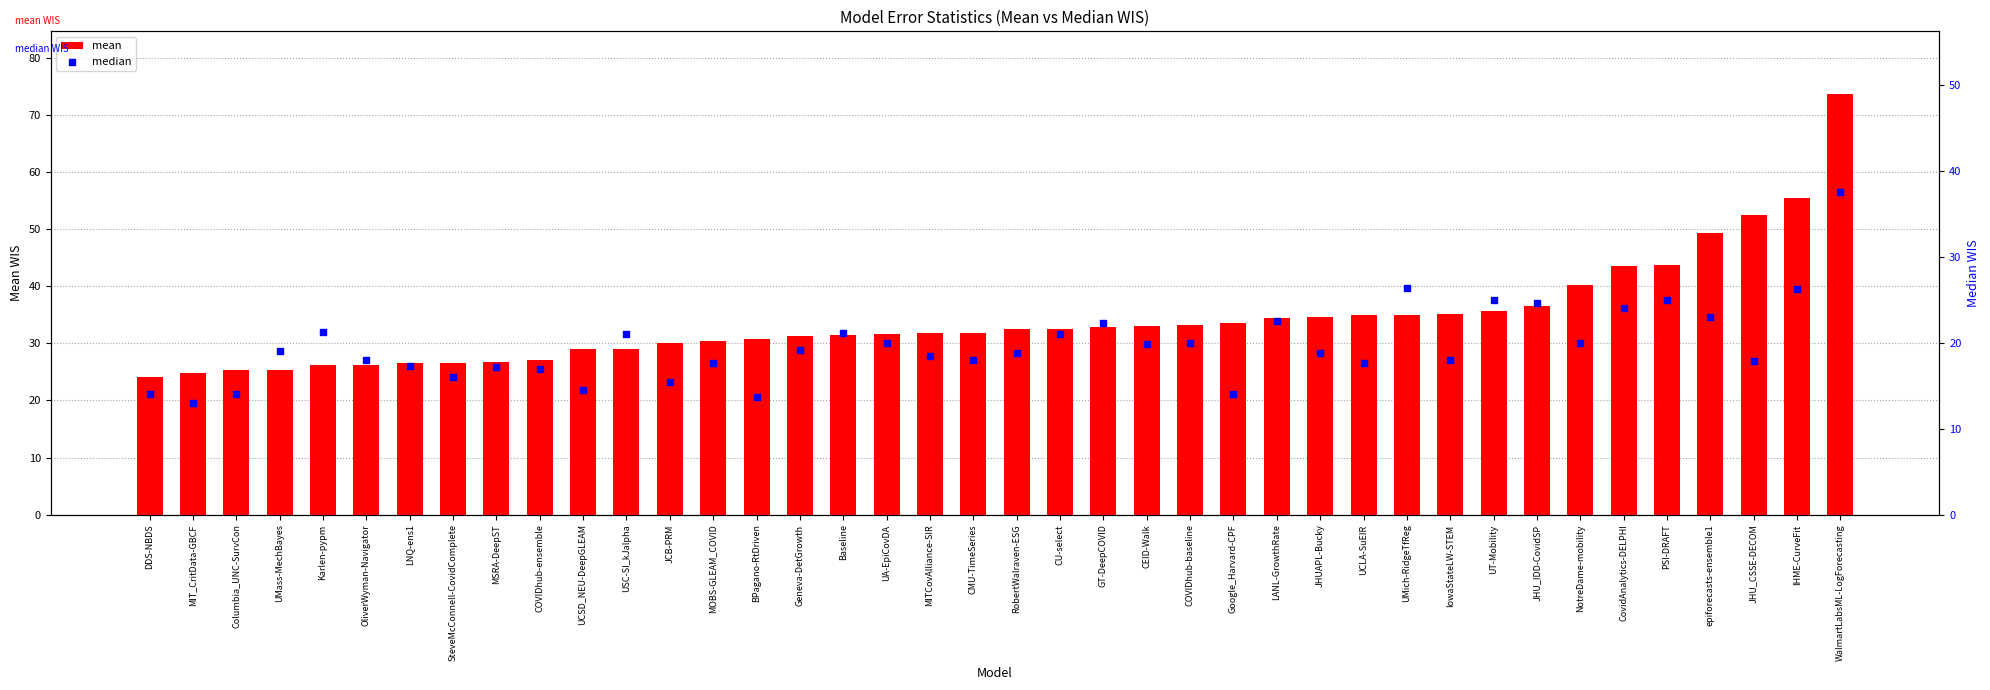

Which series has the largest Y range (max minus min)?

mean